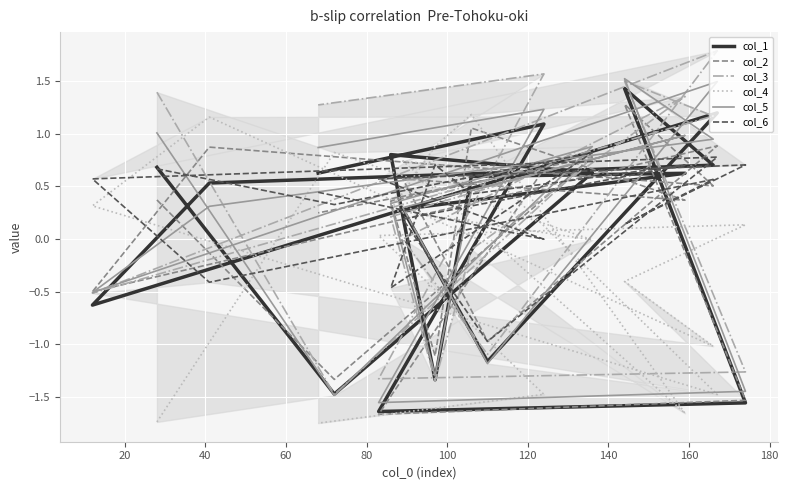

True or false: col_1 has a value of 1.1 at 100.

False